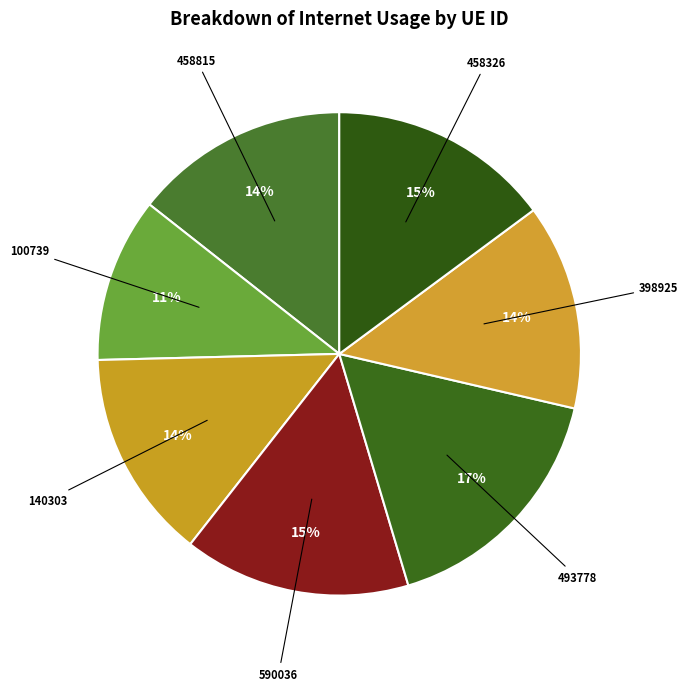

Is it true that 458326 is 15% of the pie?

True